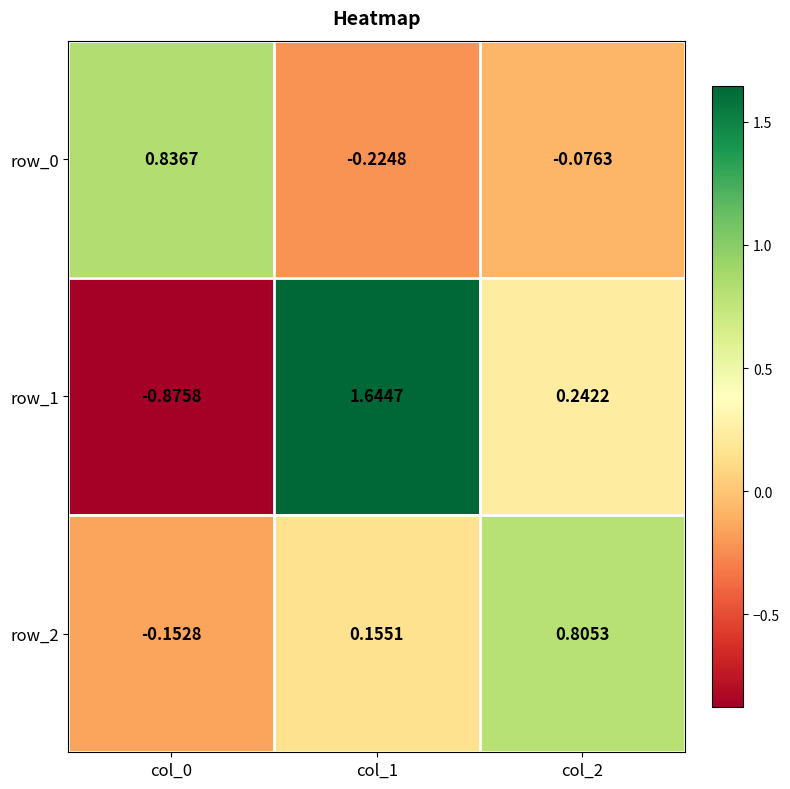

Rank the categories by row_0 value from lowest to highest.

col_1, col_2, col_0